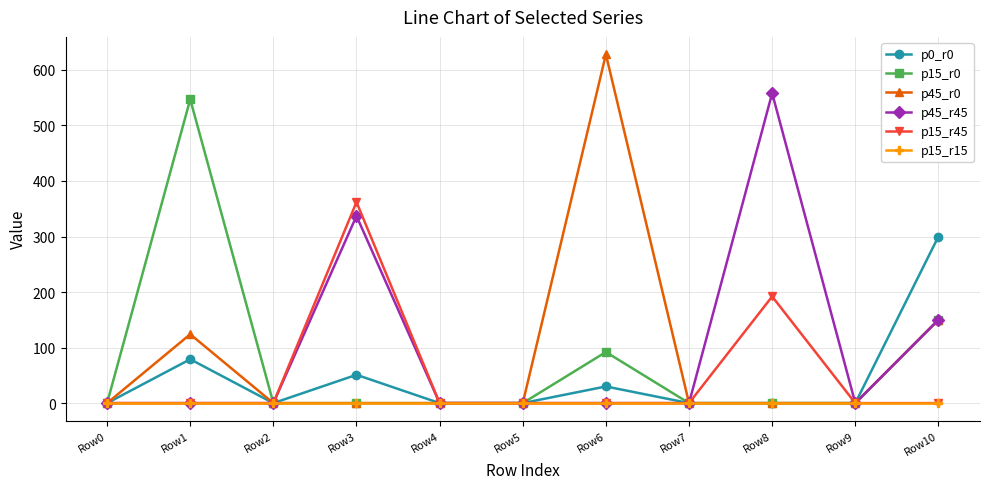

Where is the first local maximum for p45_r0?

Row1